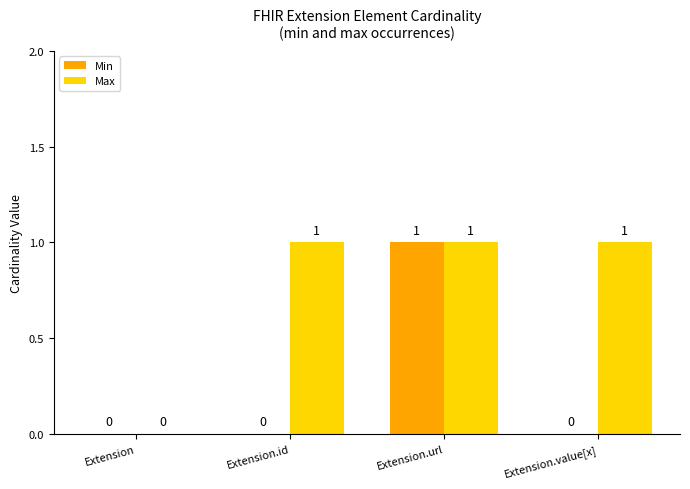

Is the value of Min at Extension greater than the value of Max at Extension.url?

No